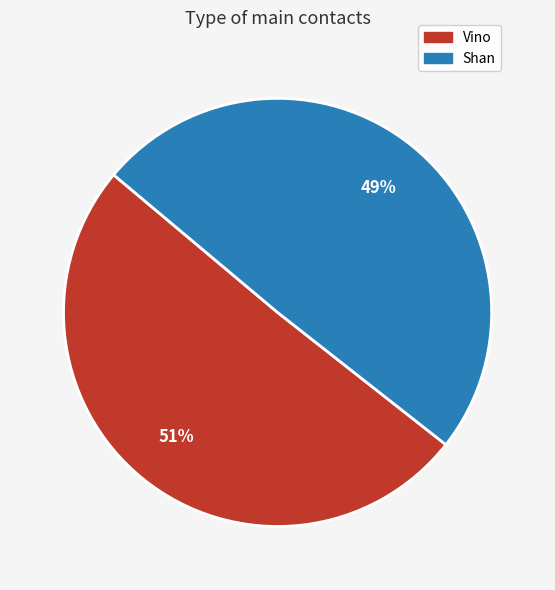

What is the ratio of the value at Shan to the value at Vino?

1.0